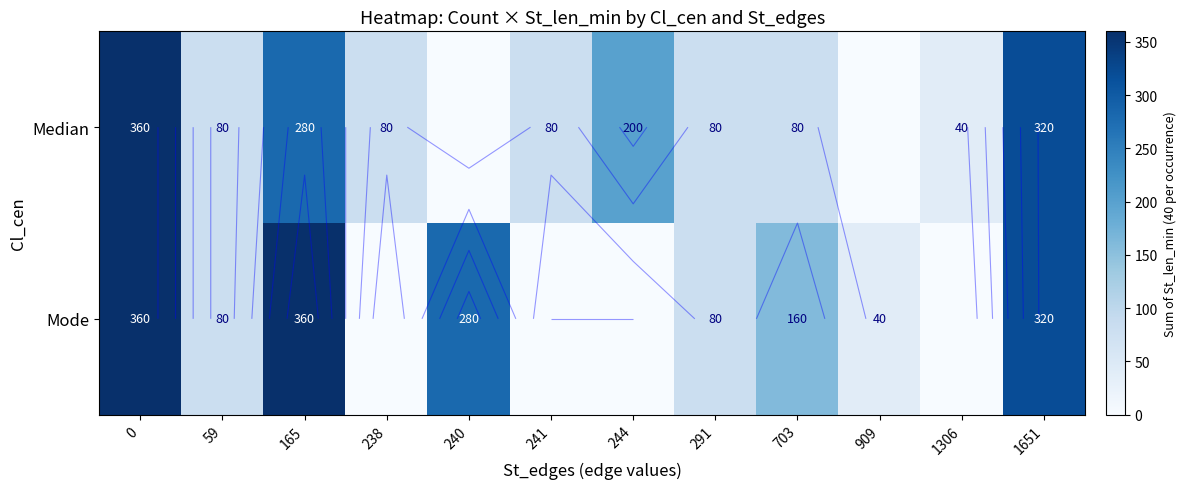

Rank the series by their maximum value, from lowest to highest.

Median, Mode